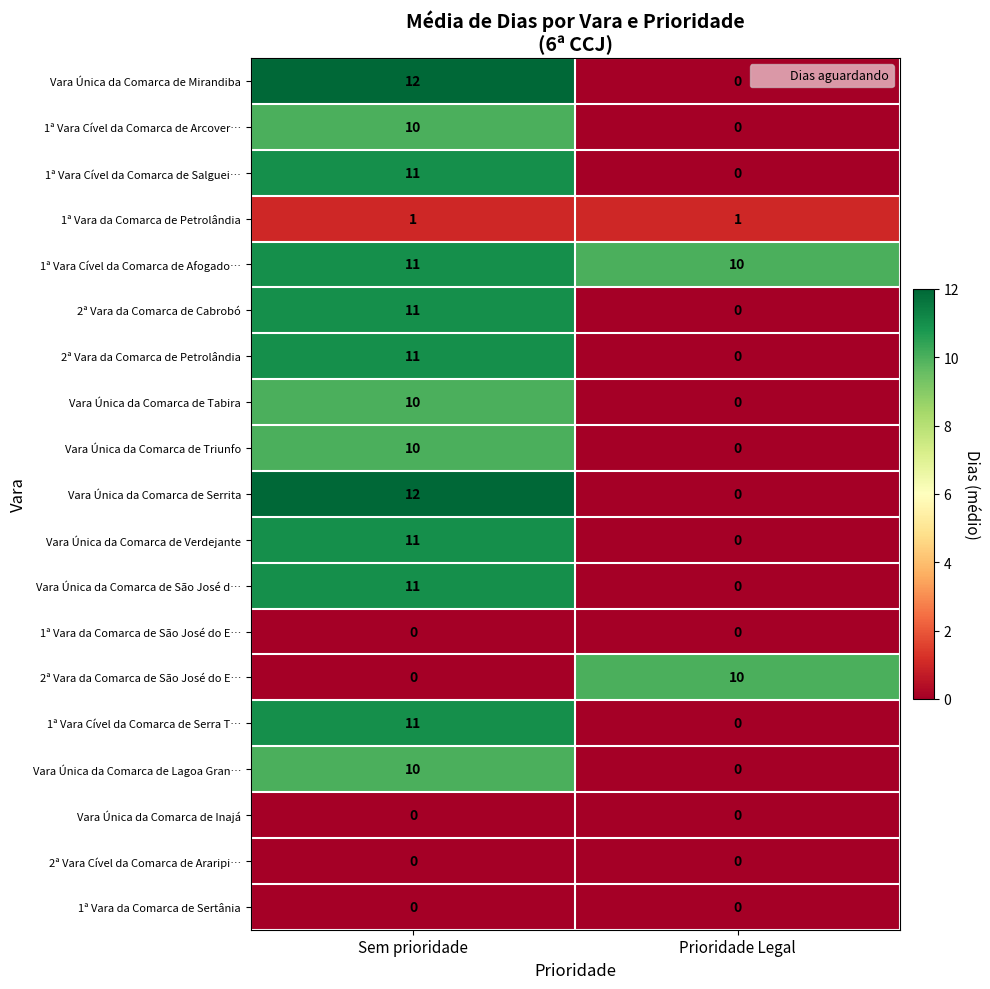

How many distinct data groups are displayed?

19